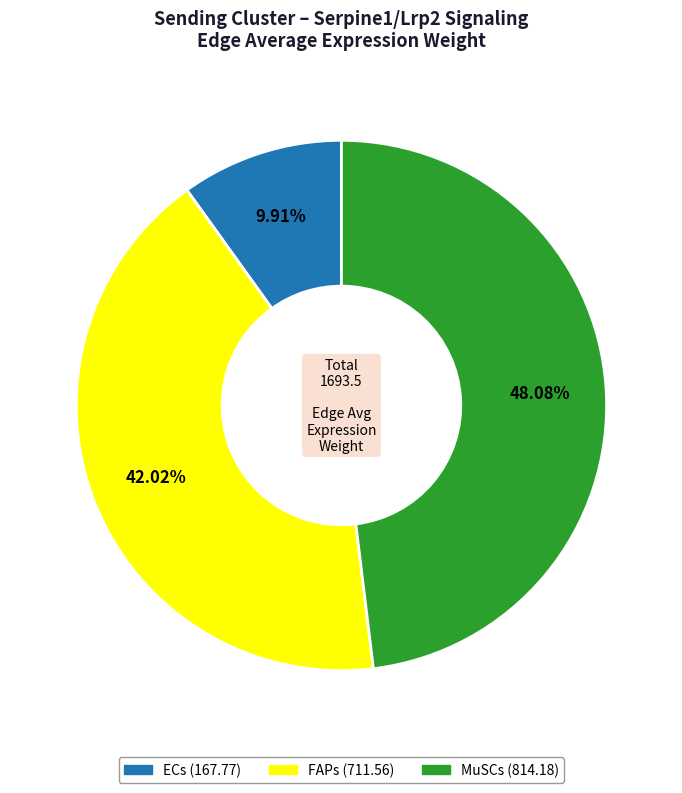

Approximately how many times larger is the value at MuSCs compared to ECs?

4.9